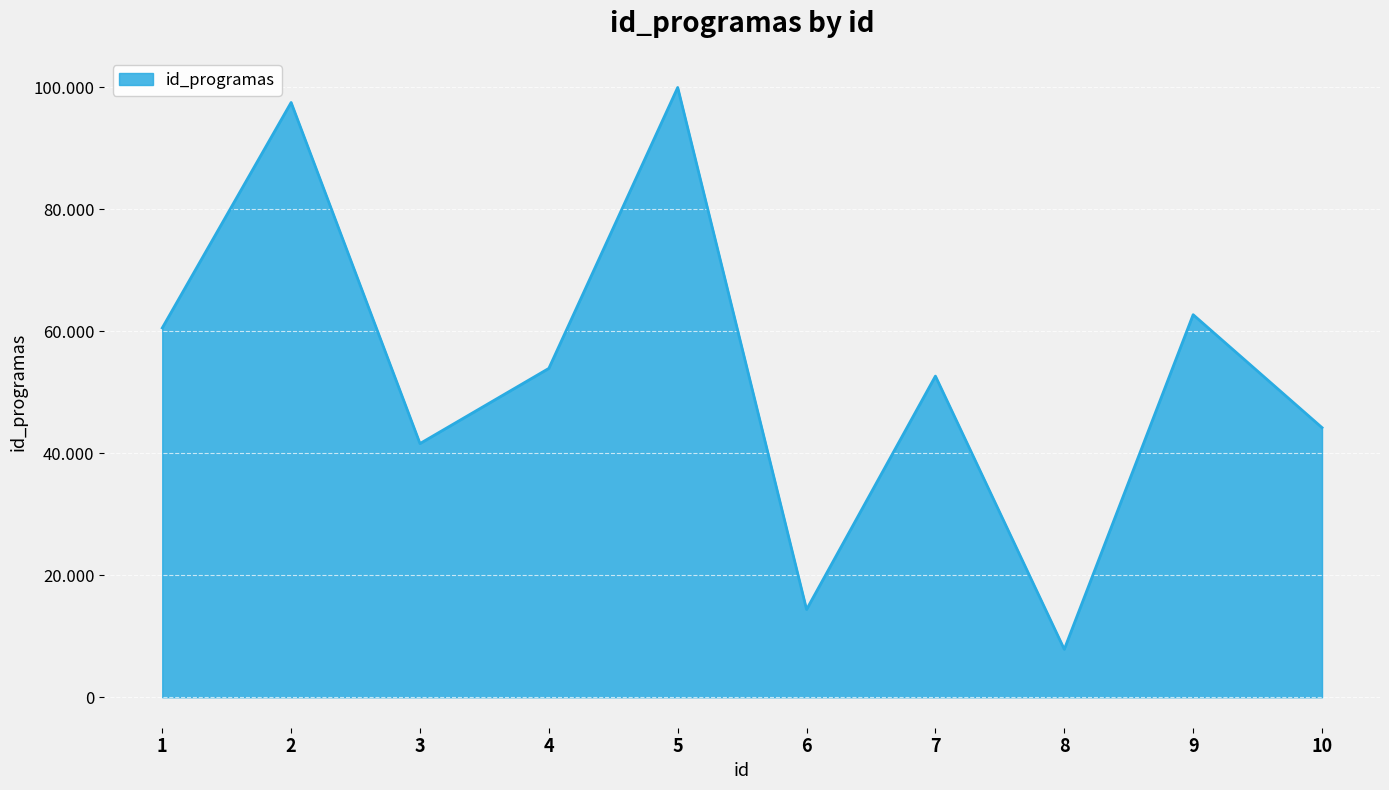

Which label corresponds to the largest value in the chart?

5